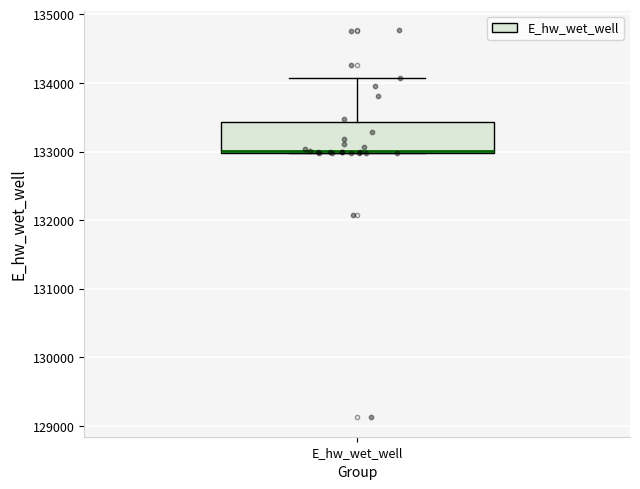

Read this box plot against the y-axis: the position of the median line, the range covered by the box, and the ends of both whiskers. The values are not printed on the chart, so give them approximately, as read against the axis.

median 133000 (drawn on the box's lower edge), box 133000 to 133400, whiskers 133000 to 134100